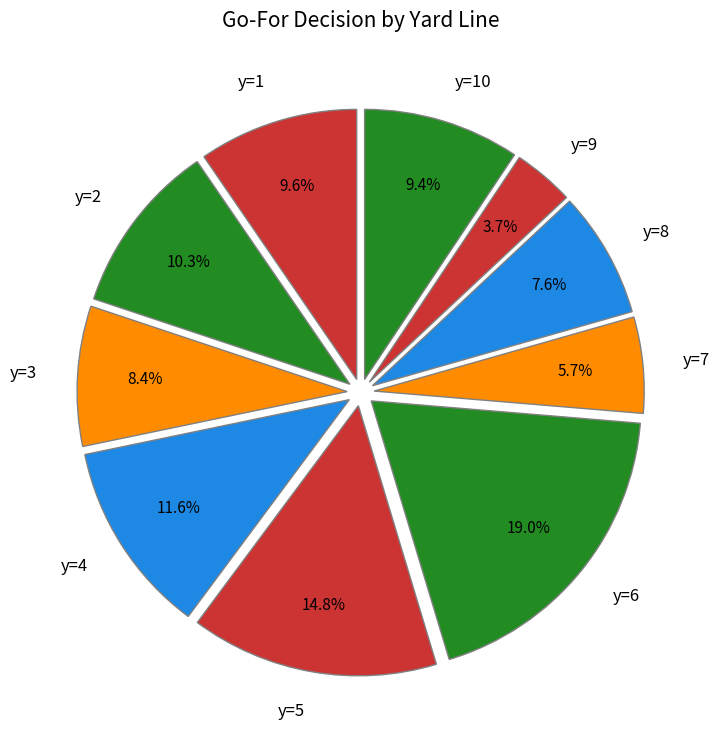

Do y=7 and y=1 together represent more than half of the pie?

No